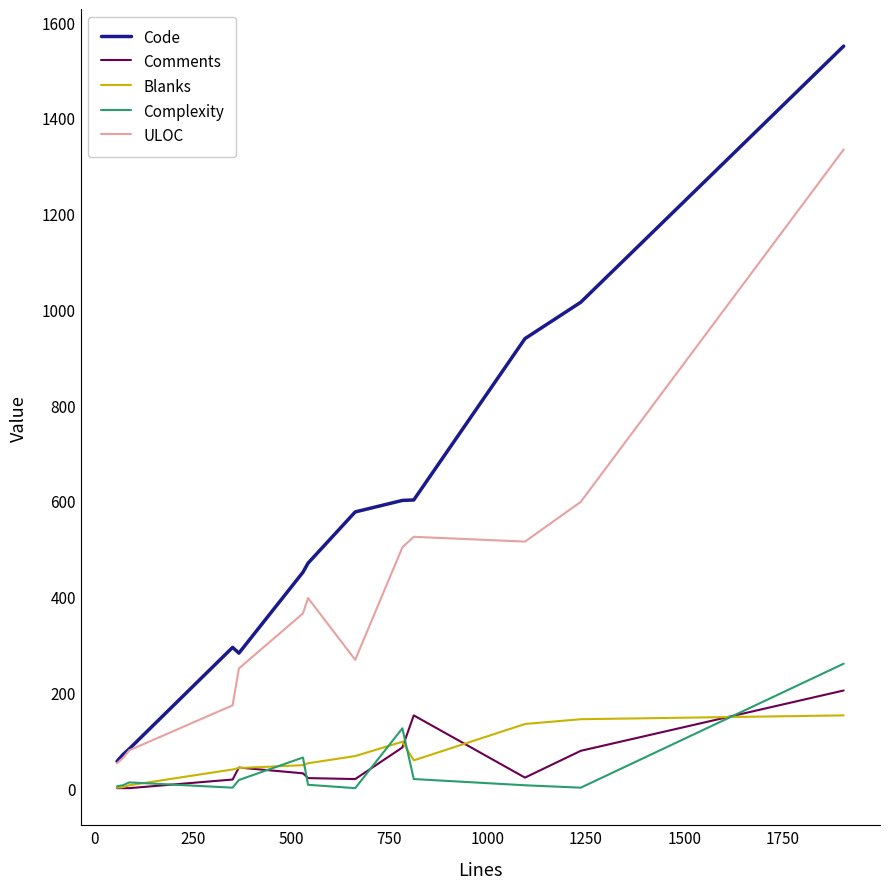

What is the highest value of the Comments series?

204